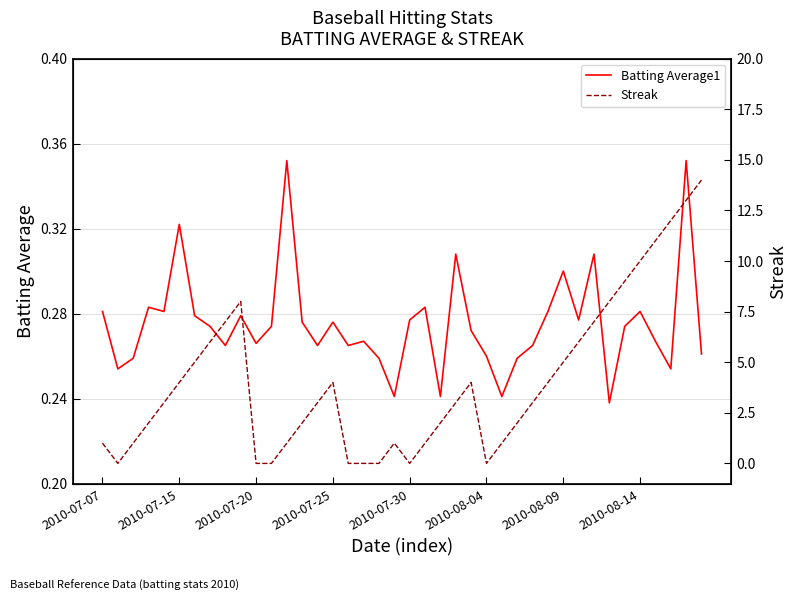

How many data points in Streak are above 3?

18